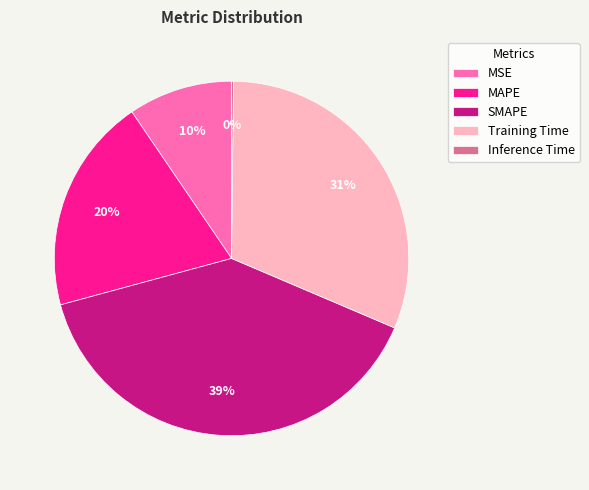

What percentage is the MSE slice, to the nearest percent?

10%